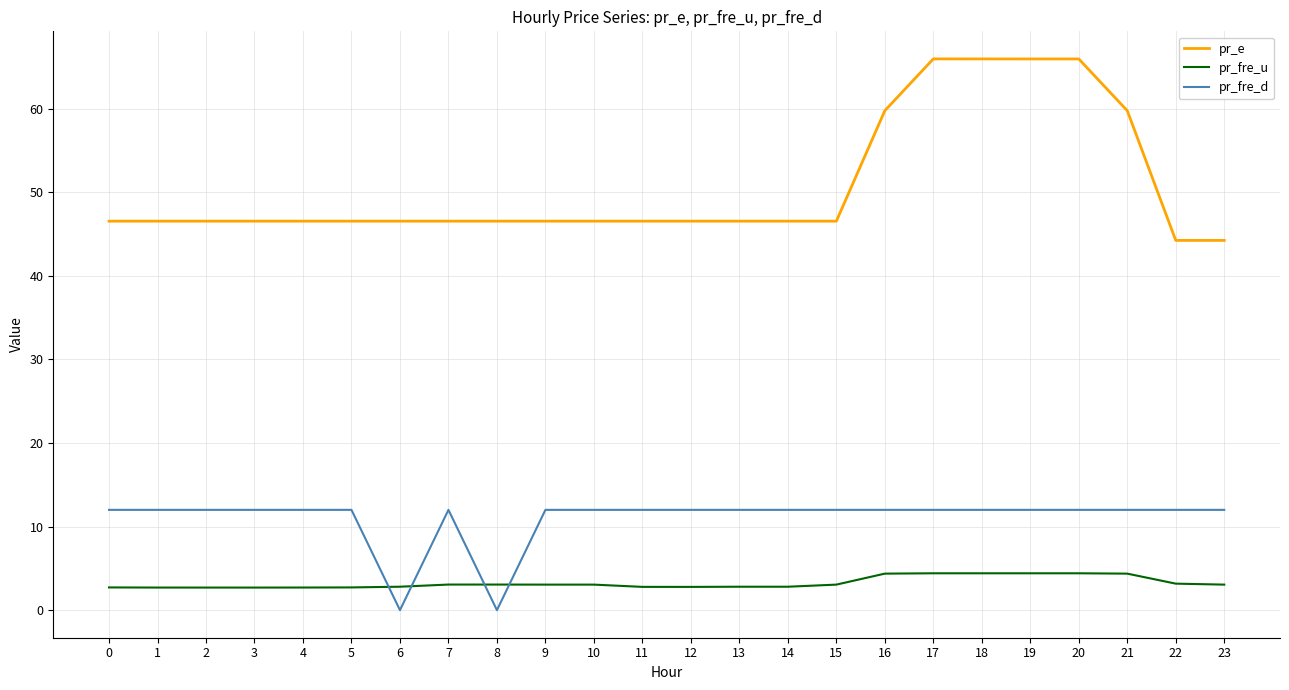

Count the number of data series in this chart.

3